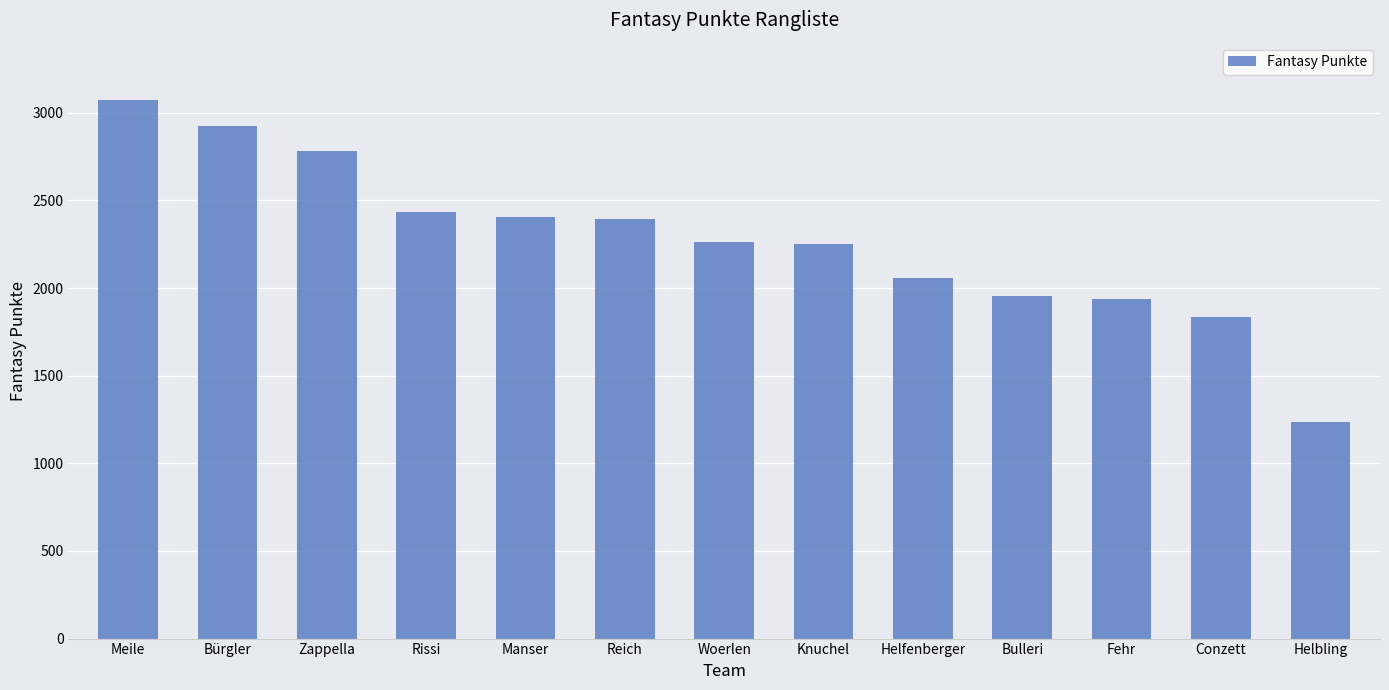

Is it true that the value at Conzett is 1837?

True